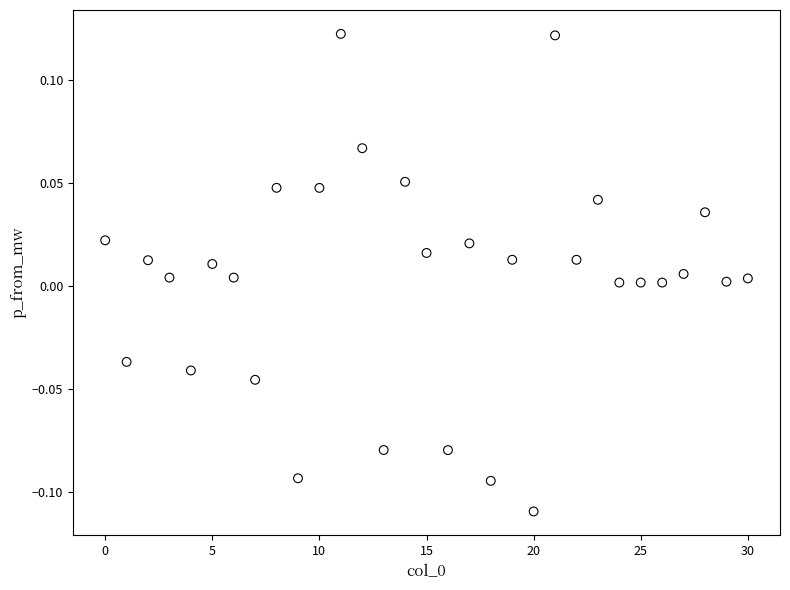

Count the number of points in this scatter plot.

31